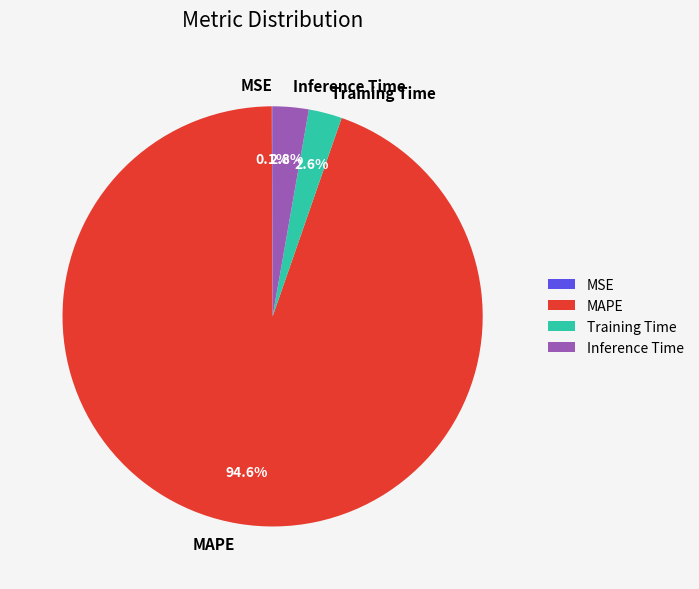

To the nearest percent, what is the average slice percentage?

25%